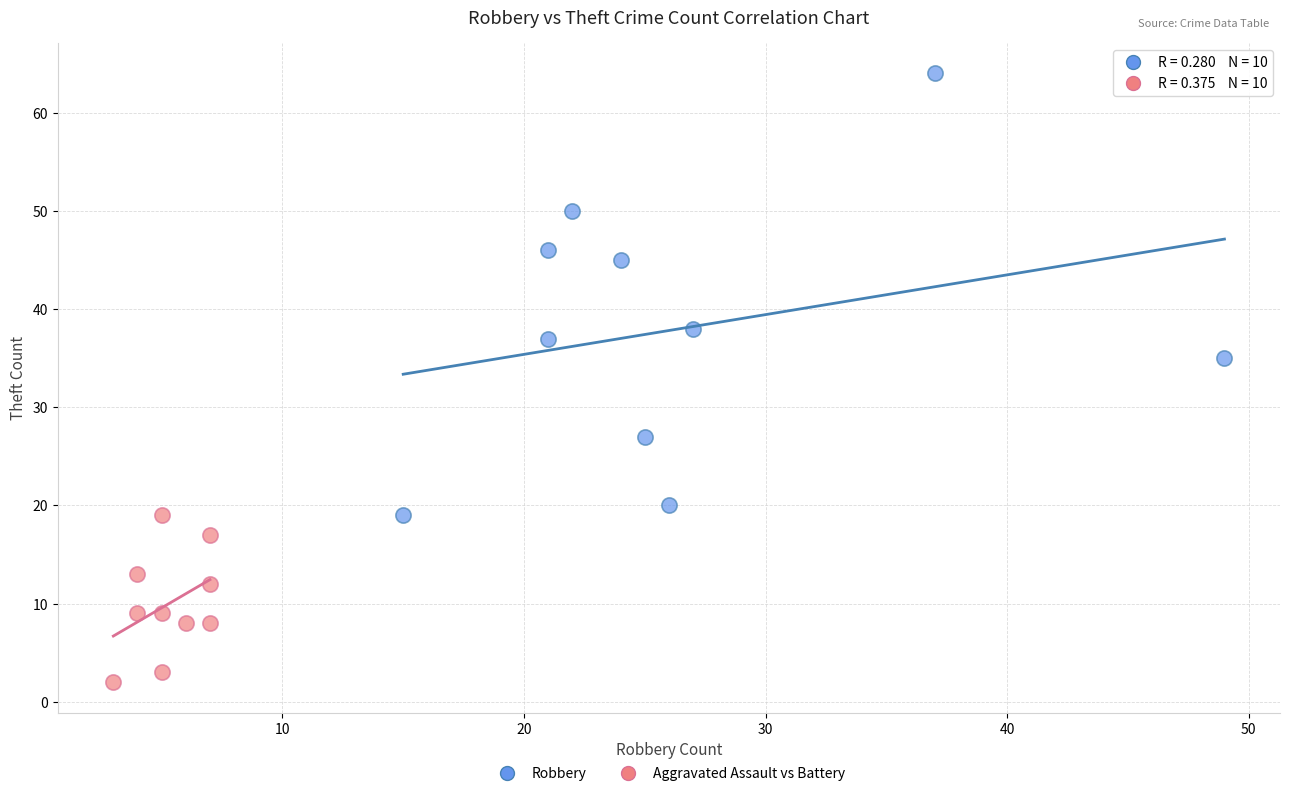

What are all the series names shown in the legend?

Robbery, Aggravated Assault vs Battery